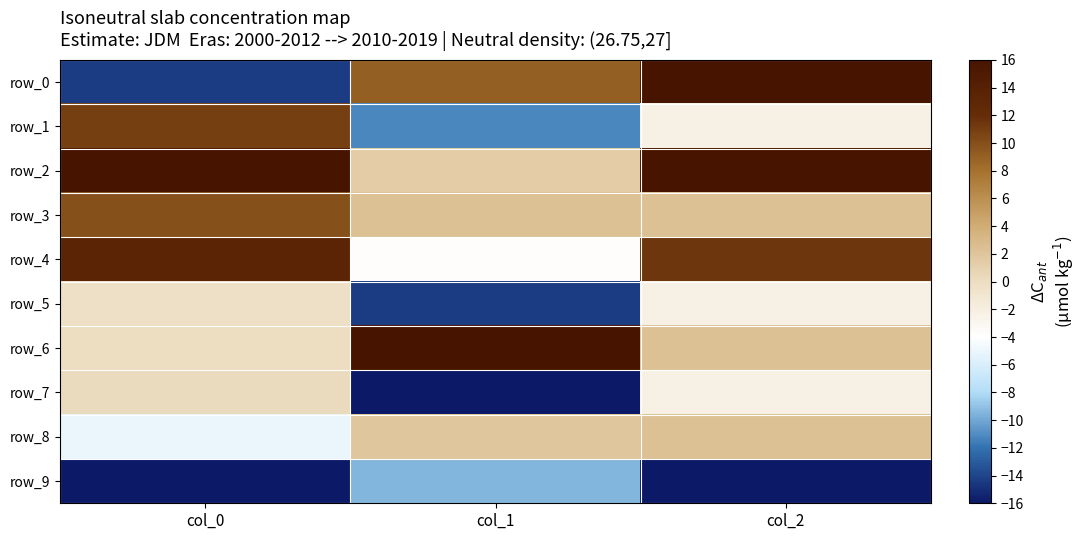

Which series has the largest total across all categories?

row_2